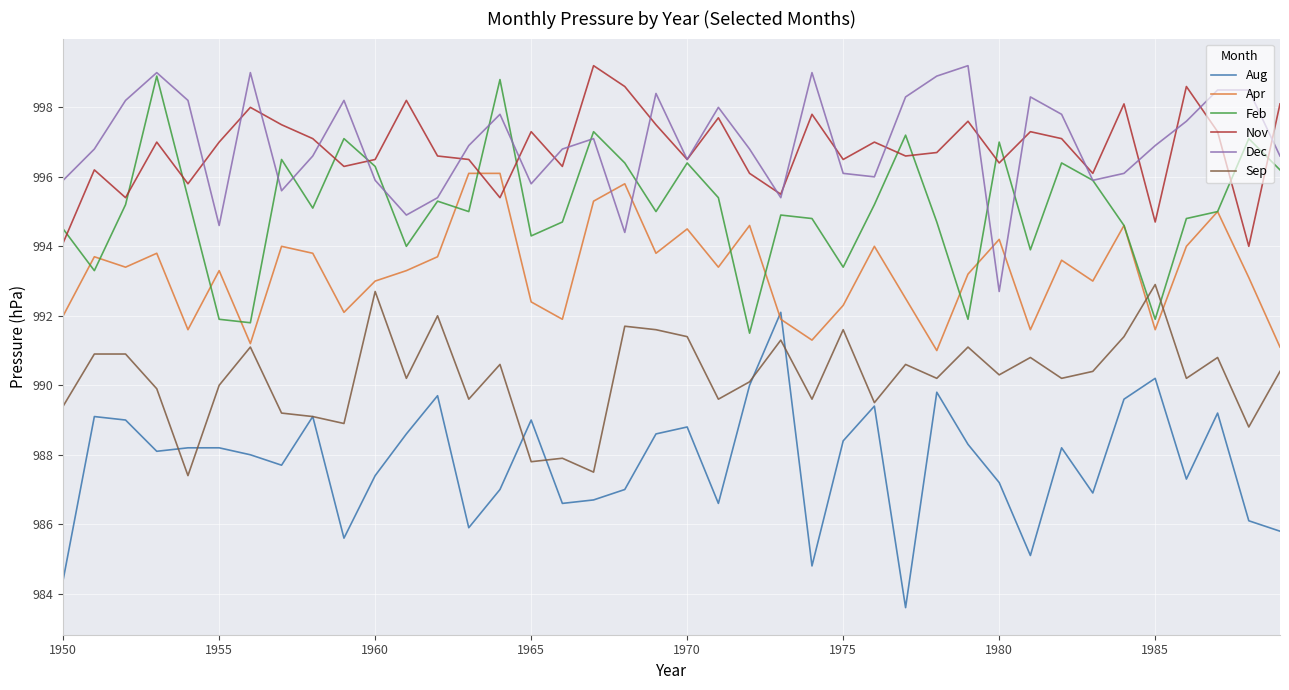

How many intersections are there between Feb and Sep?

2